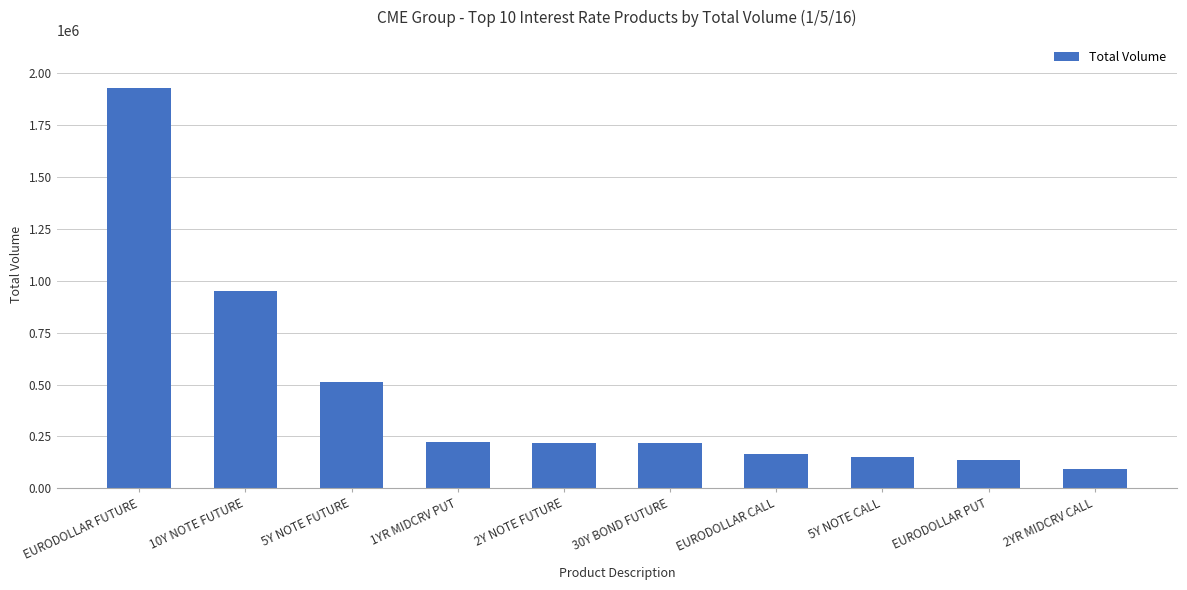

Which has a higher value, 30Y BOND FUTURE or 10Y NOTE FUTURE?

10Y NOTE FUTURE